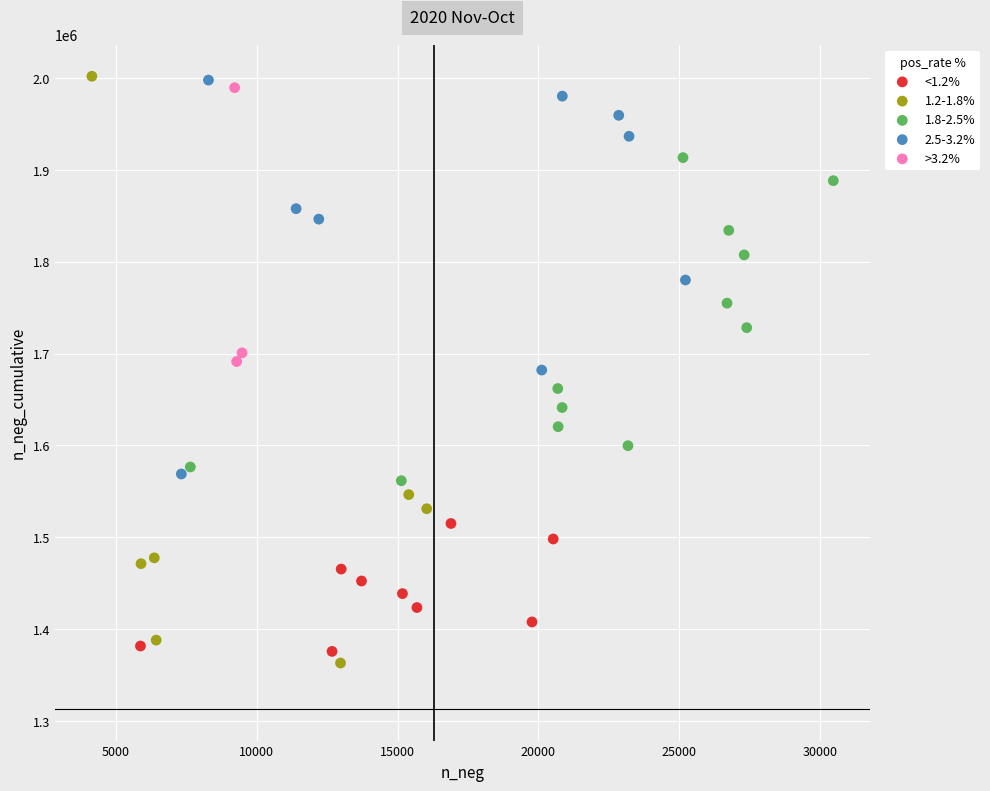

Which series has the largest Y range (max minus min)?

1.2-1.8%